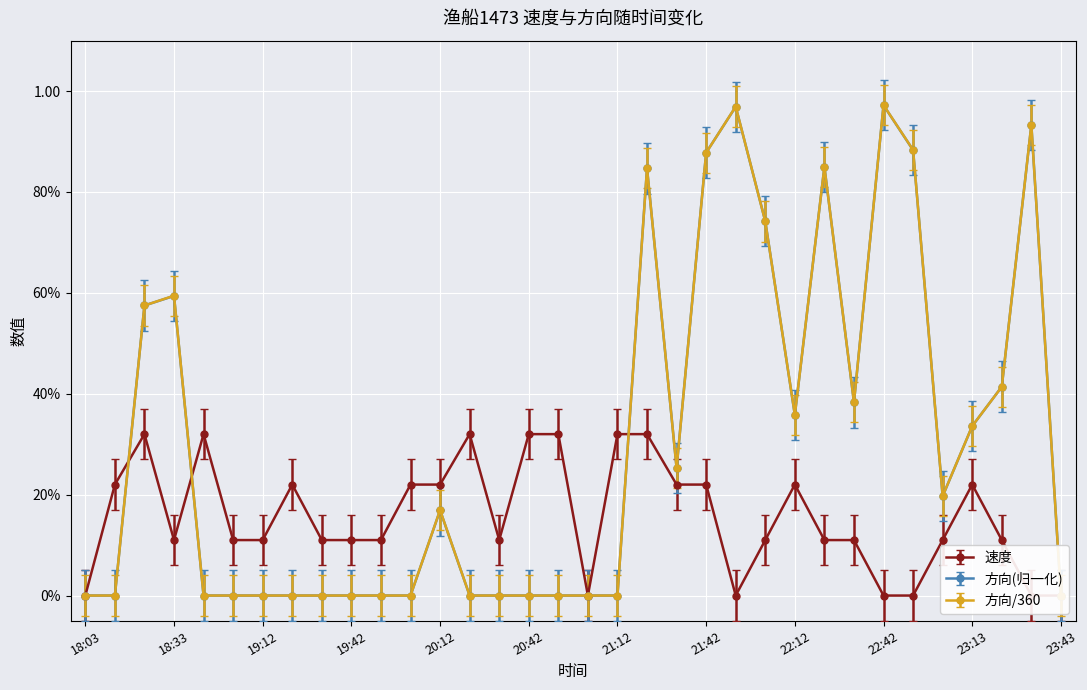

Which series has the largest range (max minus min)?

方向